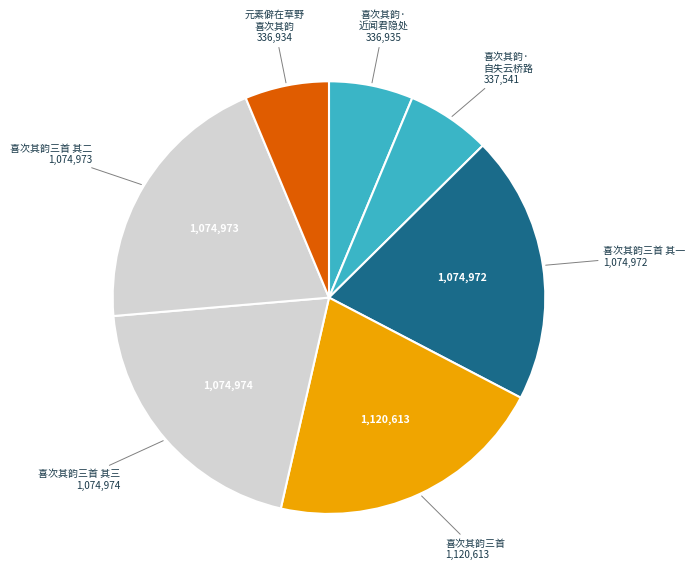

How many segments does this pie chart have?

7